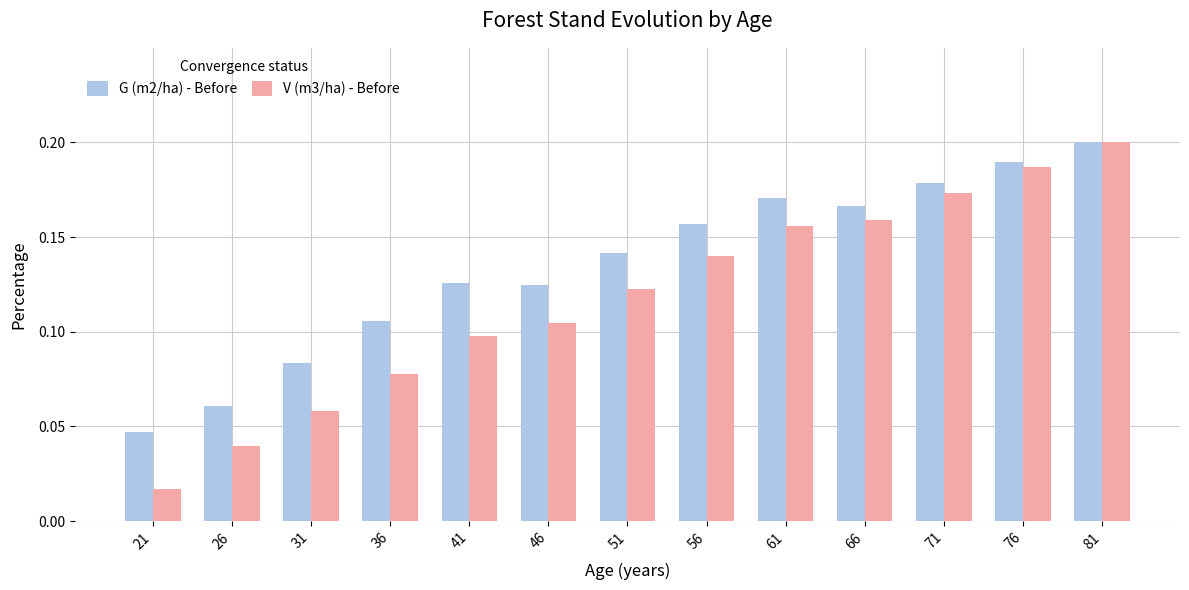

What is the sum of the G (m2/ha) - Before values at 76 and 56?

0.3